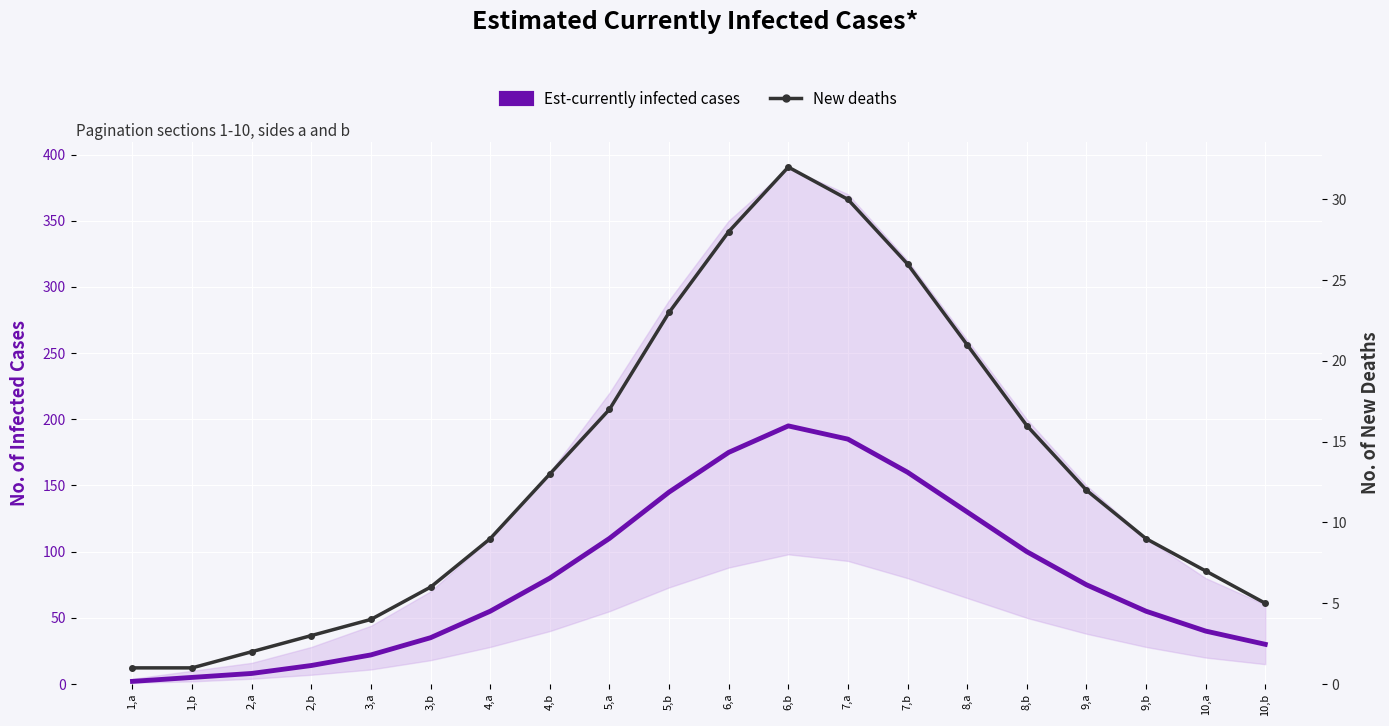

How many series are shown in this chart?

2